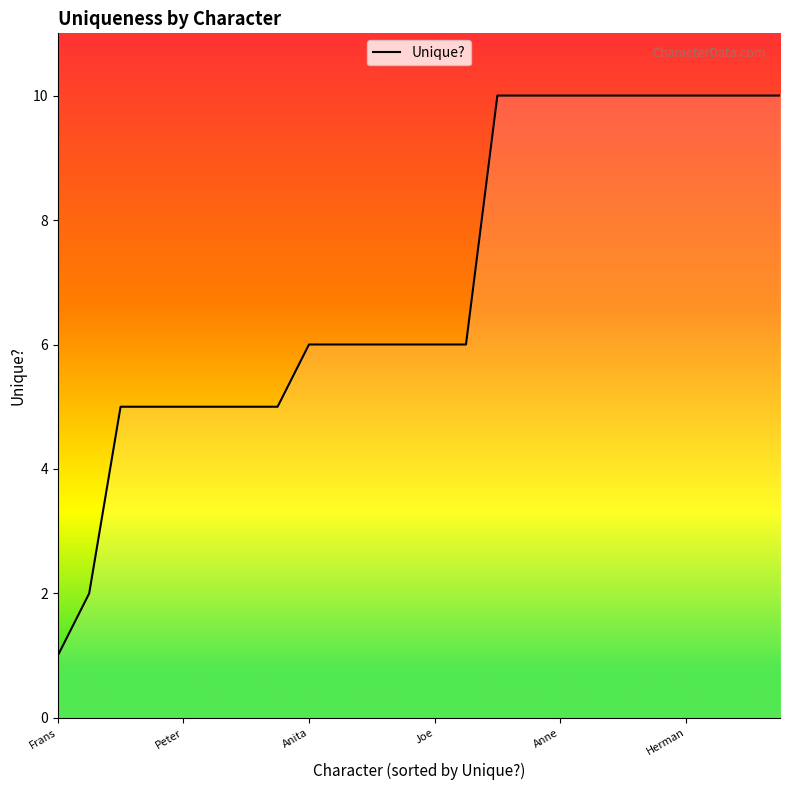

What is the average value?

7